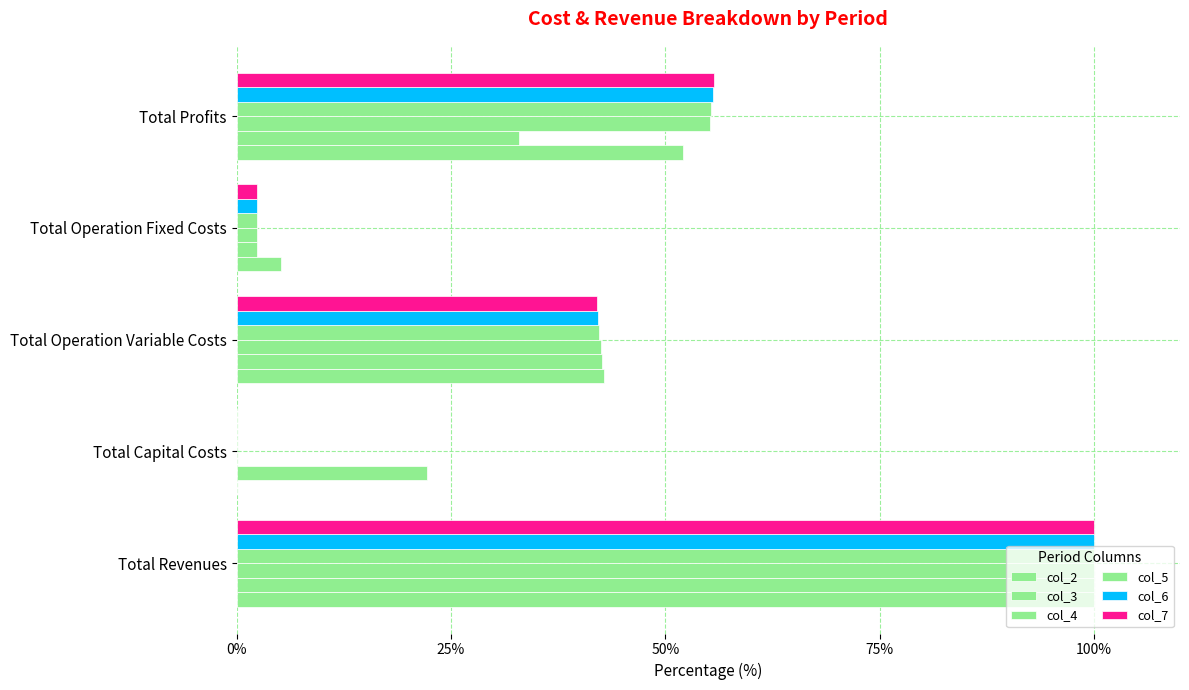

What is the average value of the col_4 series?

40.0